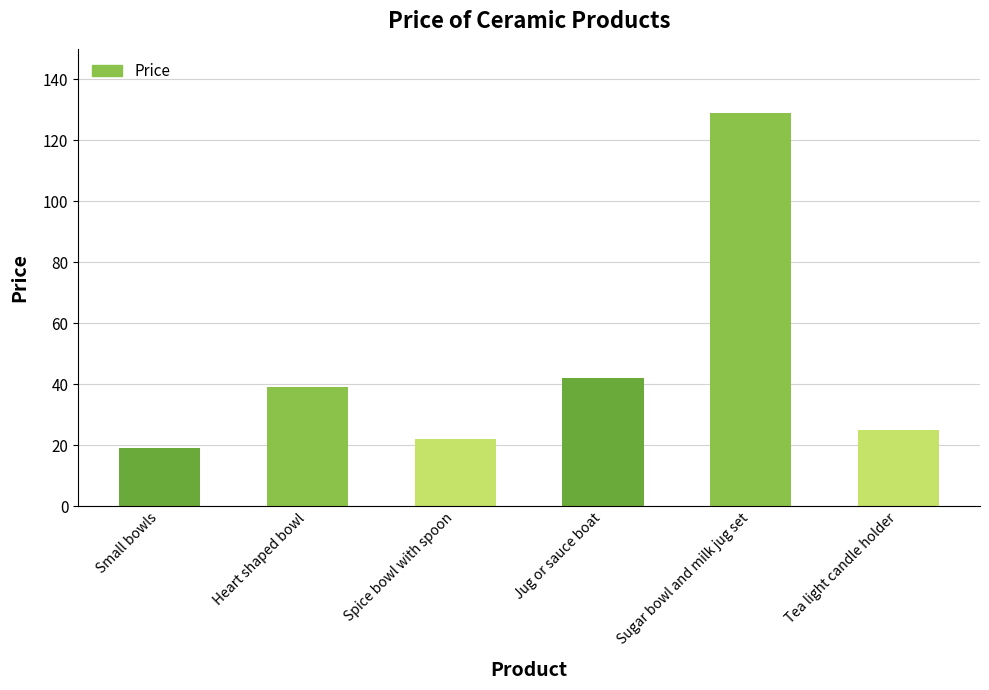

How many data points are less than 39?

3